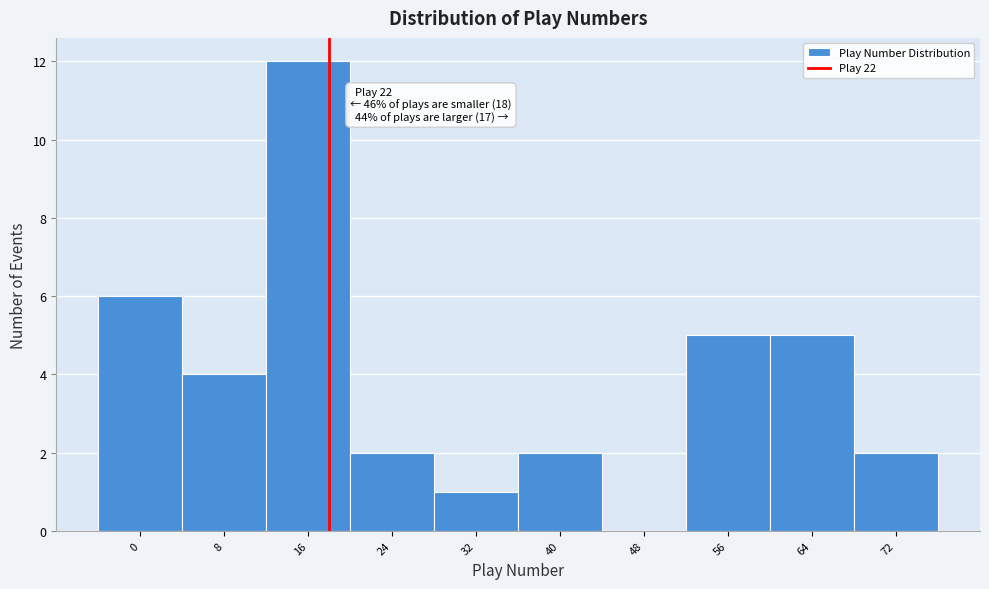

Reading left to right, transcribe all the data shown in this chart.

0=6	8=4	16=12	24=2	32=1	40=2	48=0	56=5	64=5	72=2